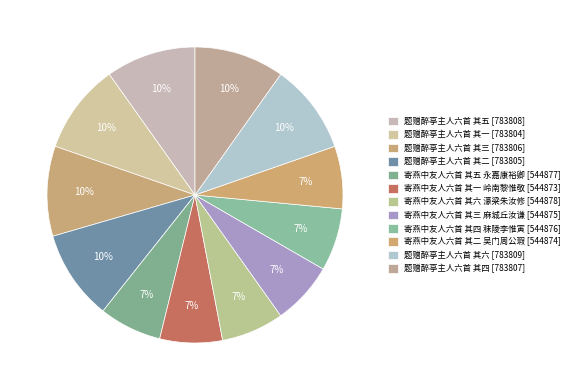

How many slices are in this pie chart?

12